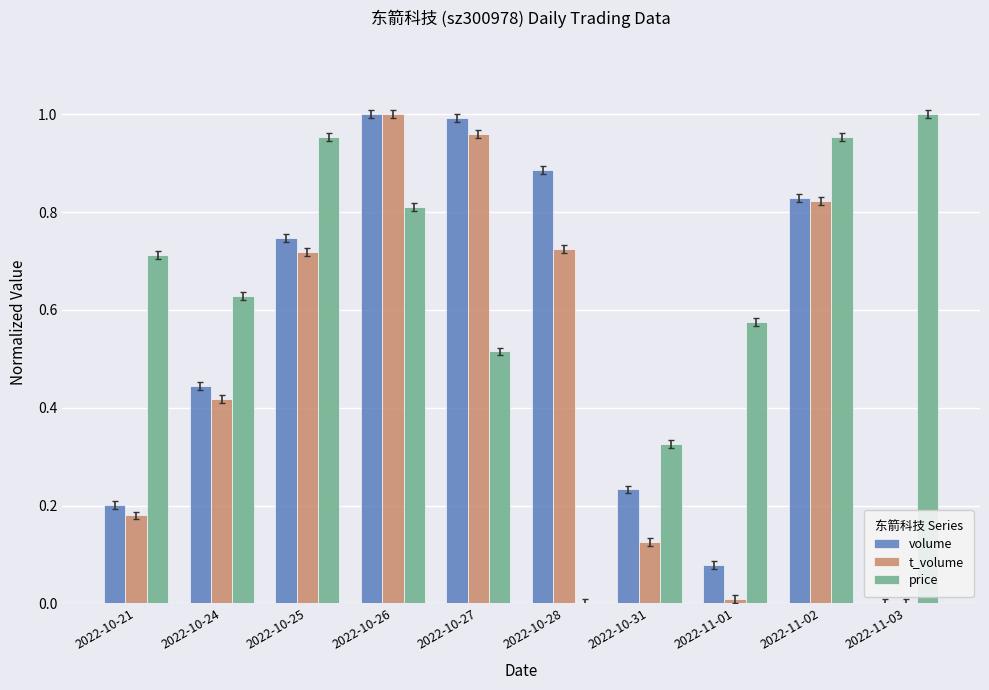

Is the value of price at 2022-10-31 greater than the value of t_volume at 2022-11-02?

No